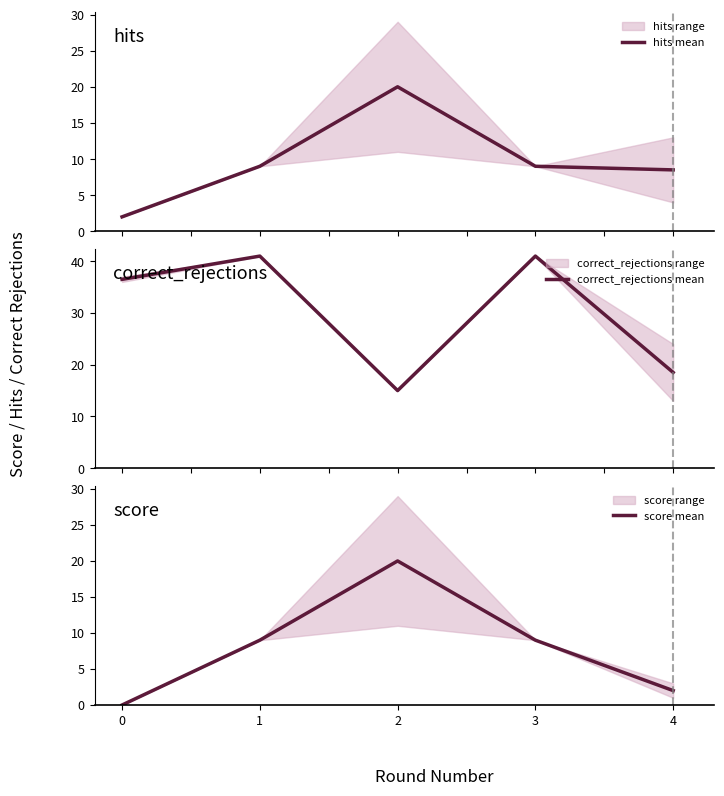

Which category has the highest value across all series?

1